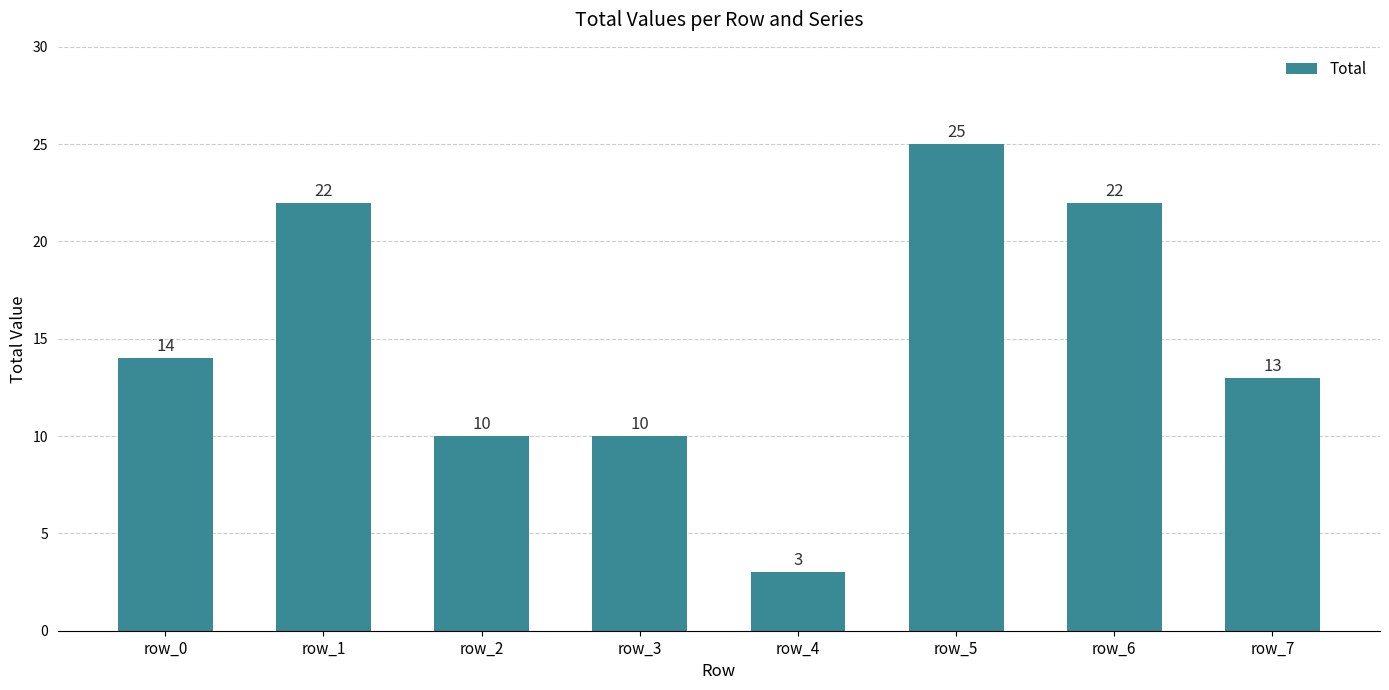

Which label corresponds to the smallest value in the chart?

row_4